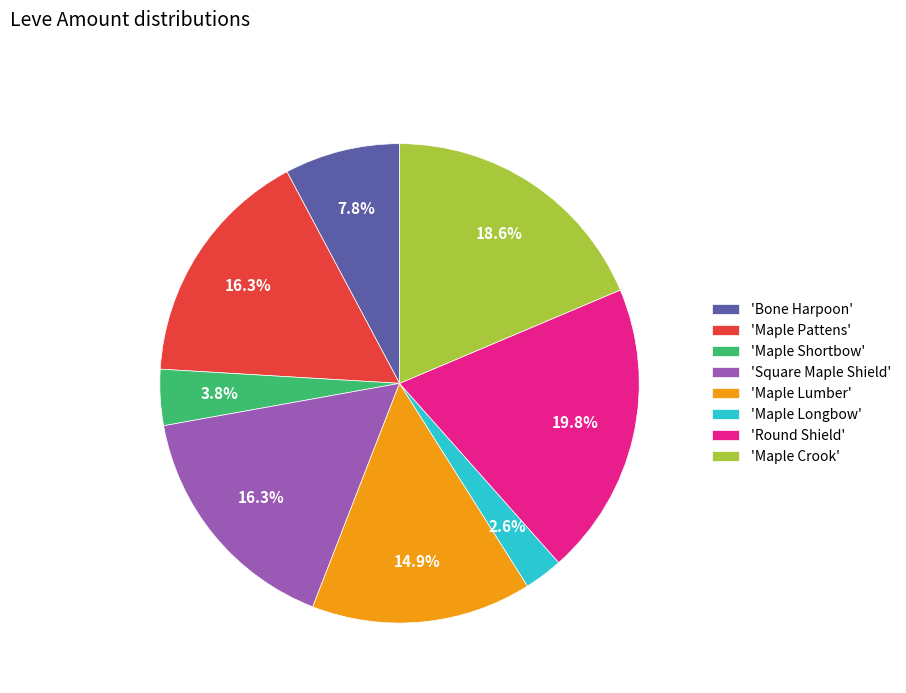

What percentage is NOT represented by 'Round Shield'?

80.2%